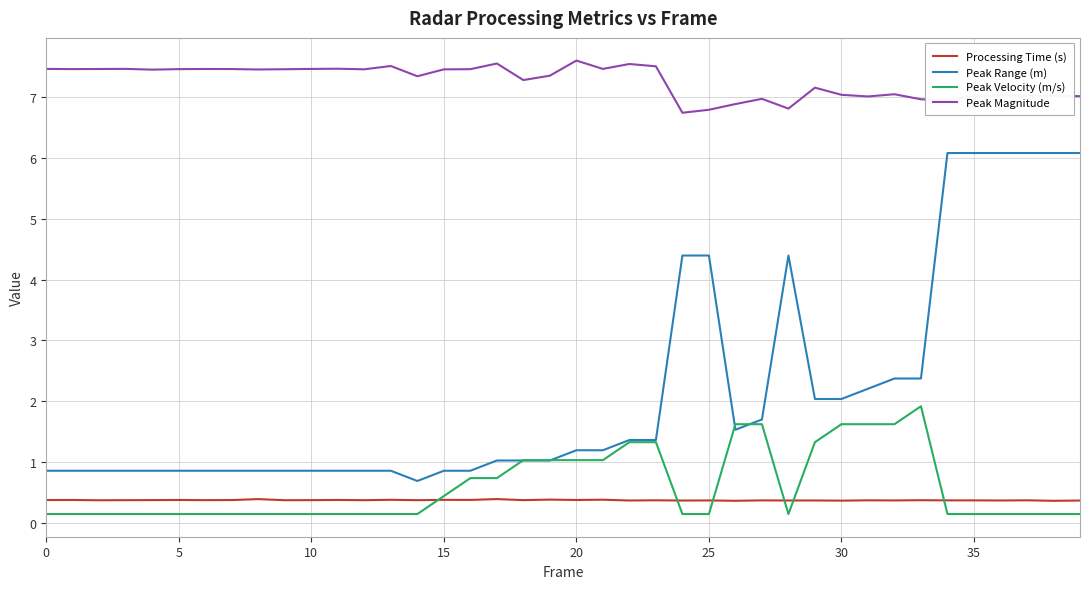

True or false: Peak Velocity (m/s) and Peak Range (m) intersect in this chart.

True